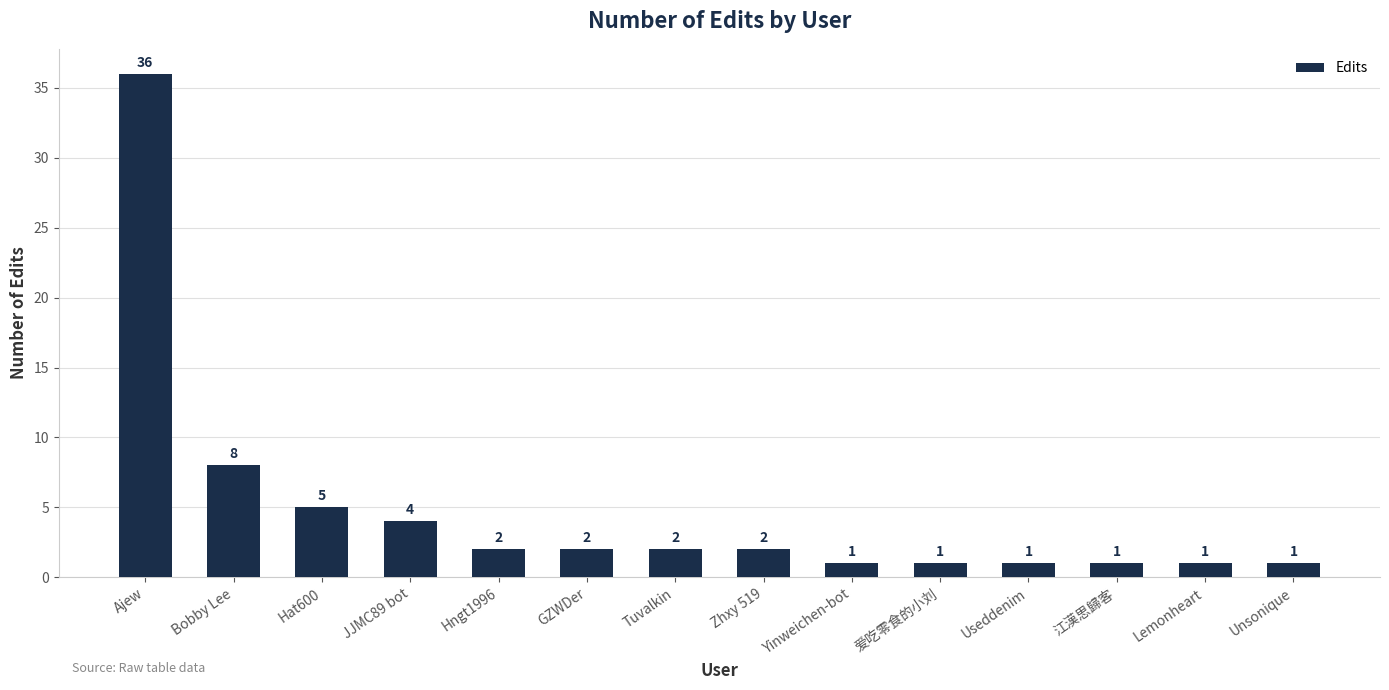

What is the value of the 6th bar from the left?

2